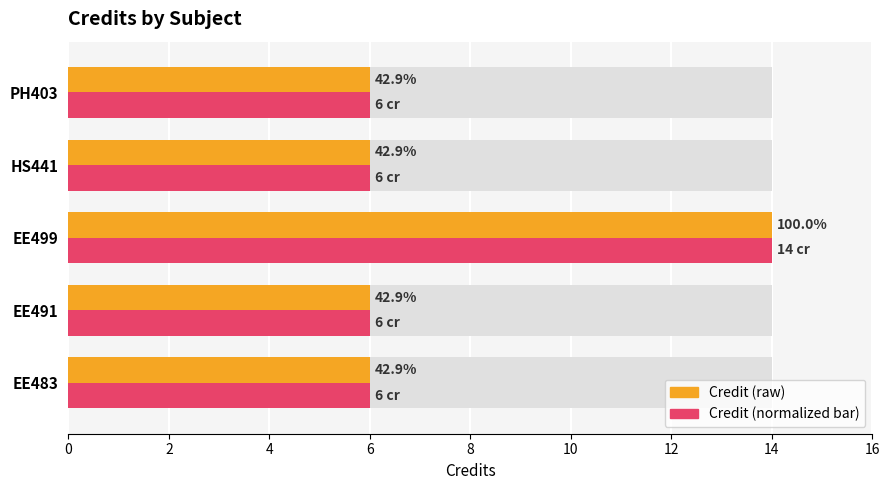

What is the highest value of the Credit series?

14